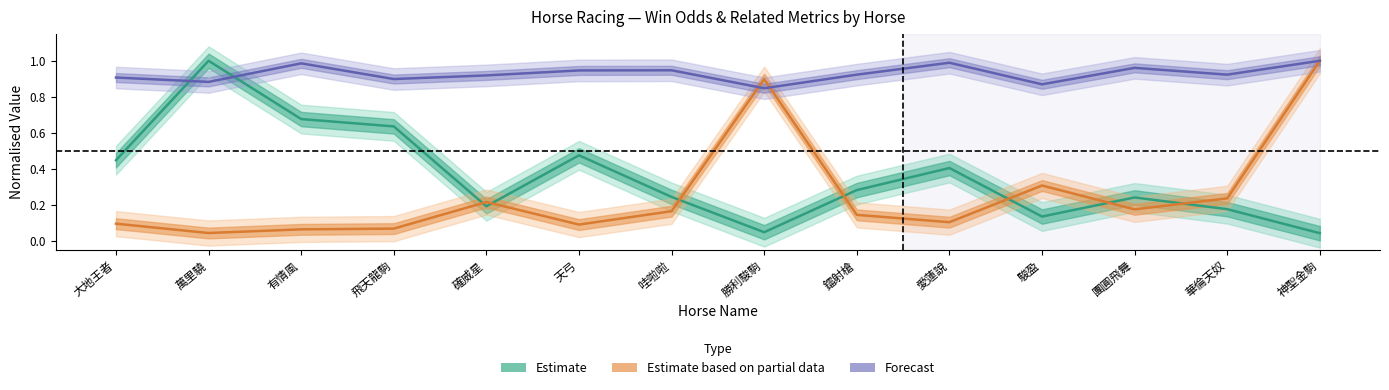

Is it true that WinInTenThousand equals 0.3 at 鐳射槍?

True